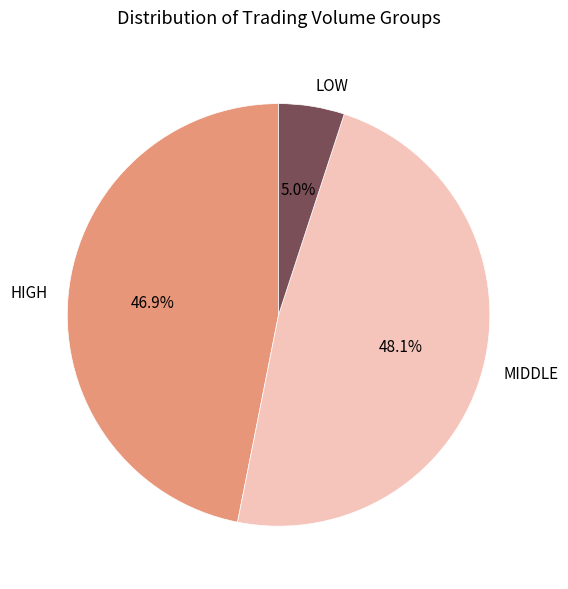

Count the number of slices in the pie.

3